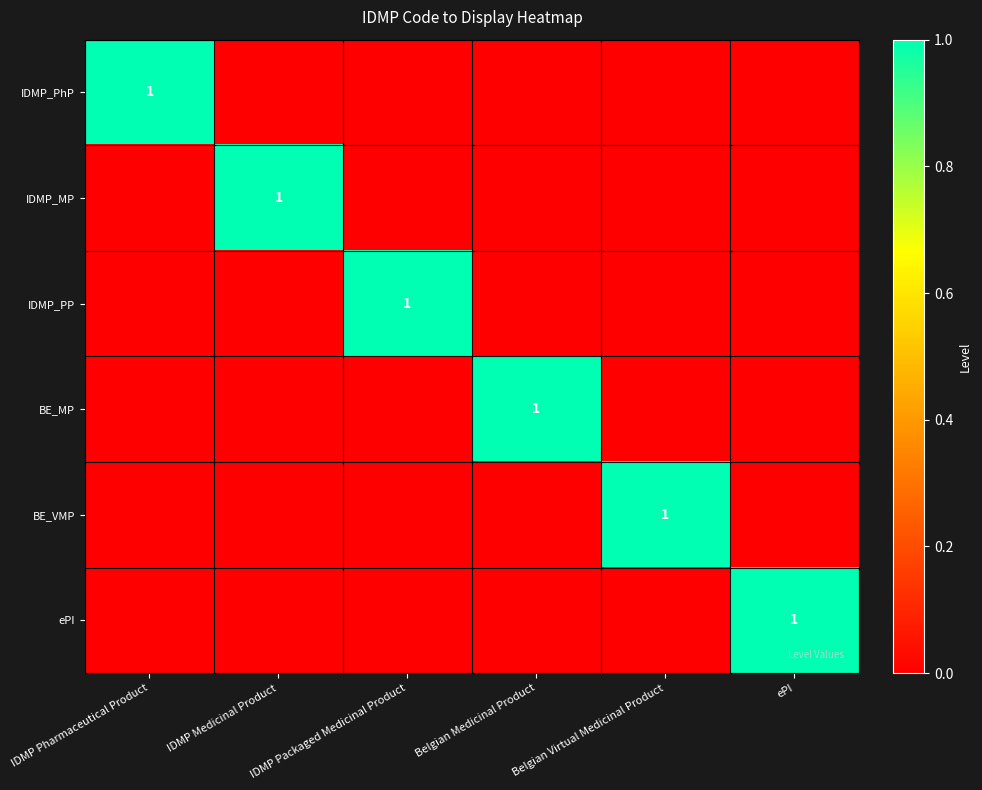

The value of BE_MP at Belgian Medicinal Product is 0. True or false?

False